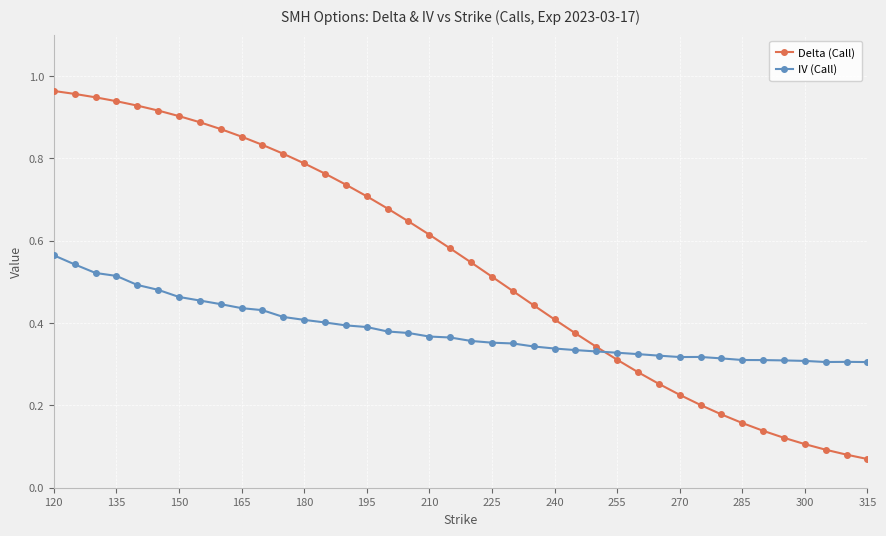

Which series has the widest spread of values?

Delta (Call)